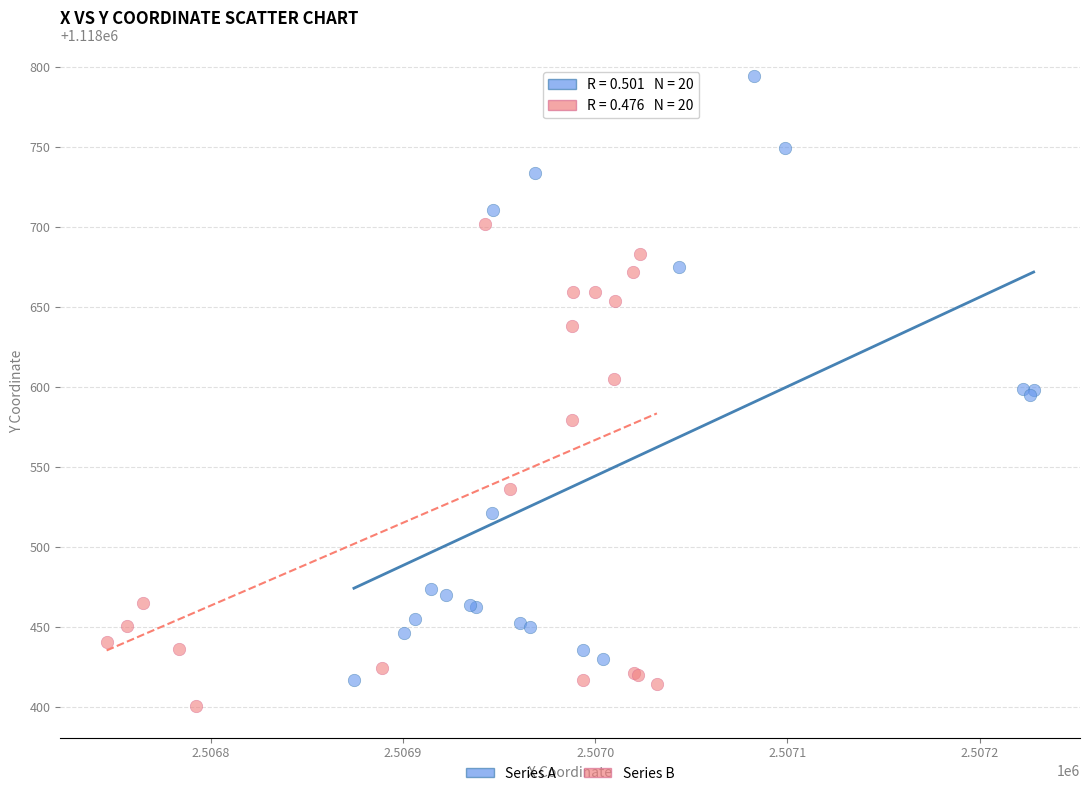

What are all the series names shown in the legend?

Series A, Series B